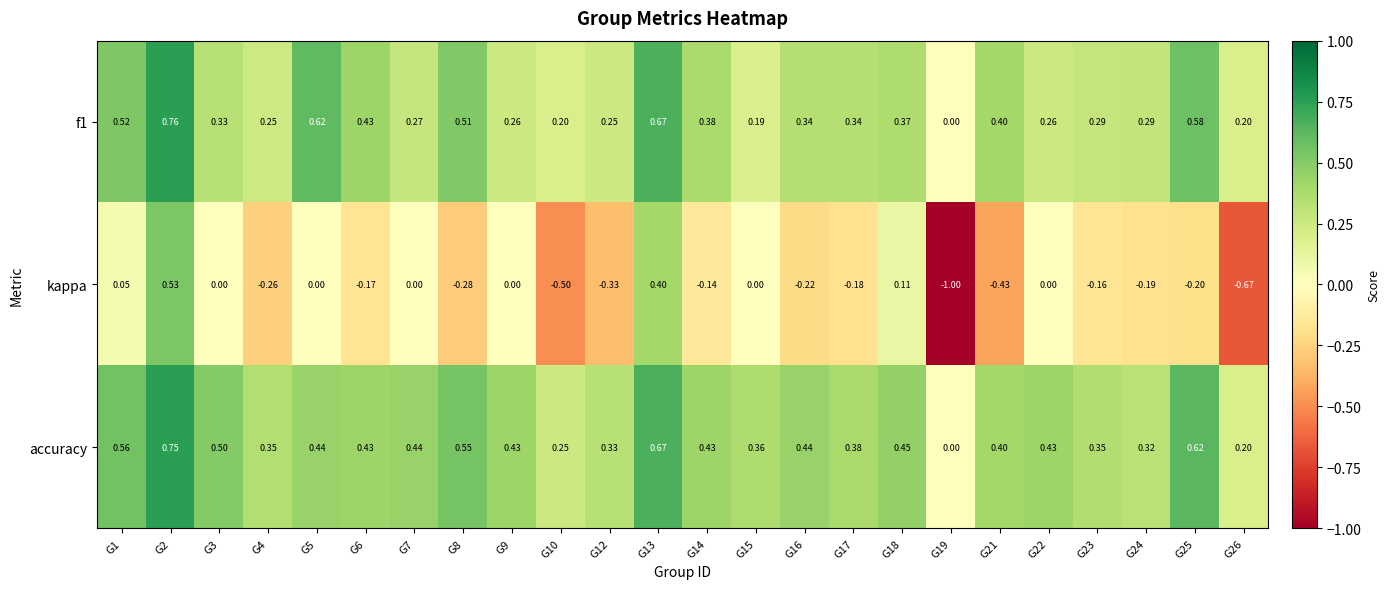

What is the minimum value shown in the chart?

-1.0